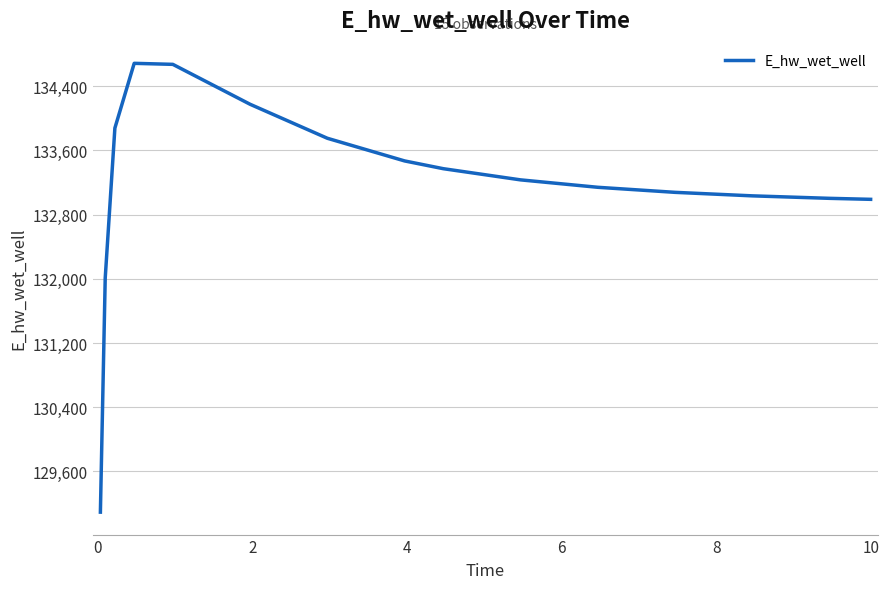

What is the difference between the maximum and minimum values?

5594.5